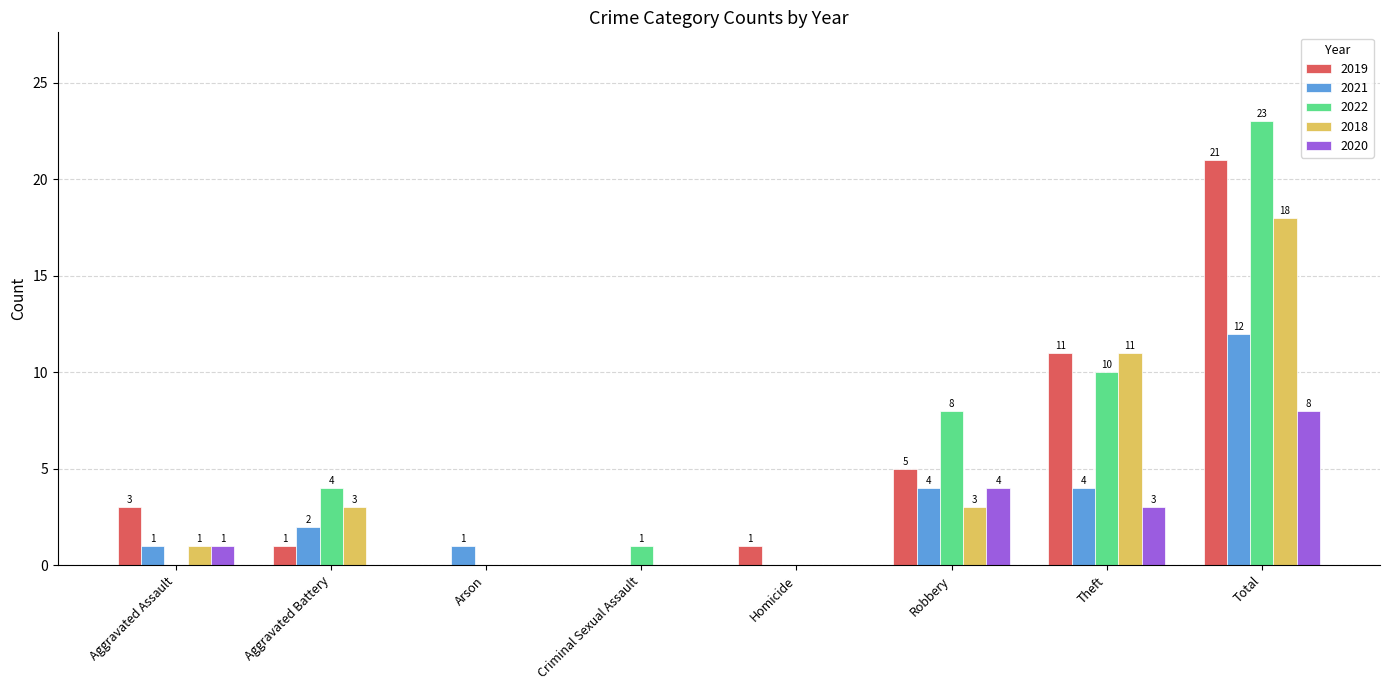

Is the value of 2021 at Total greater than the value of 2019 at Theft?

Yes